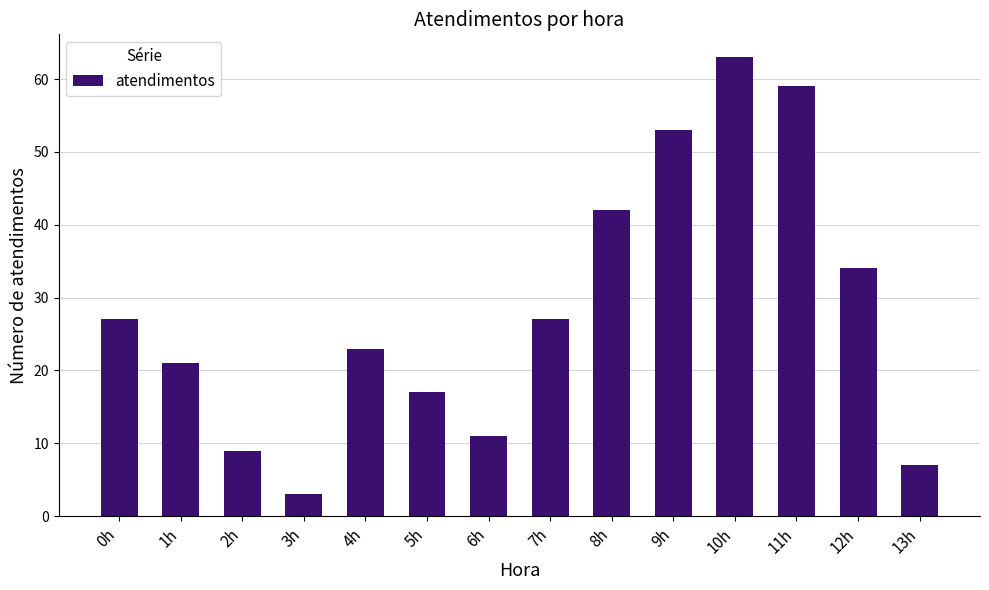

Does the chart contain any negative values?

No